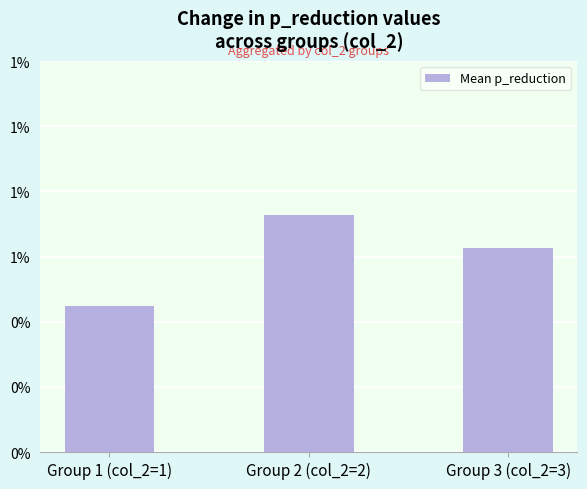

Does the chart contain any negative values?

No